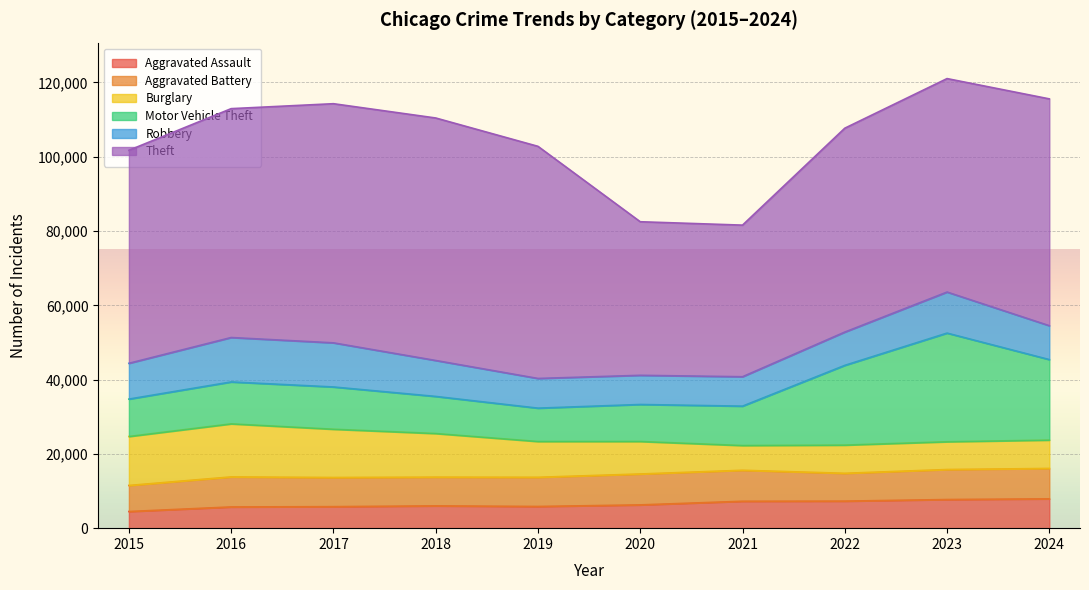

True or false: Burglary has a value of 13184 at 2015.

True